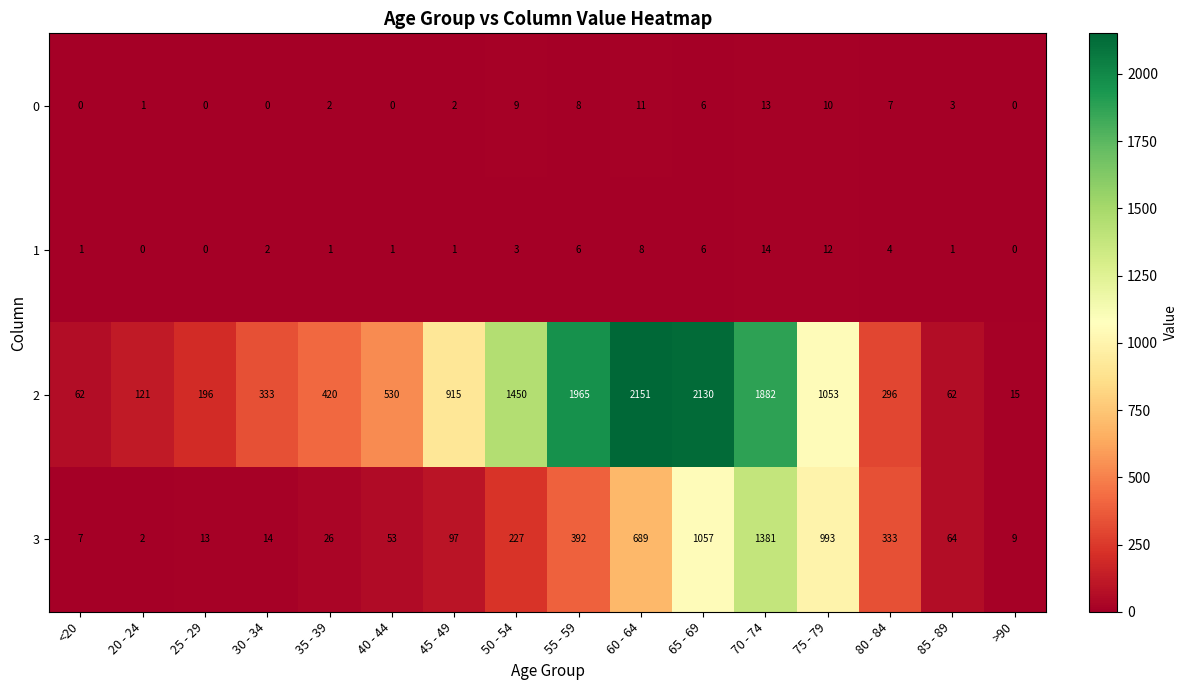

The 2 series shows 3570 at 60 - 64. True or false?

False